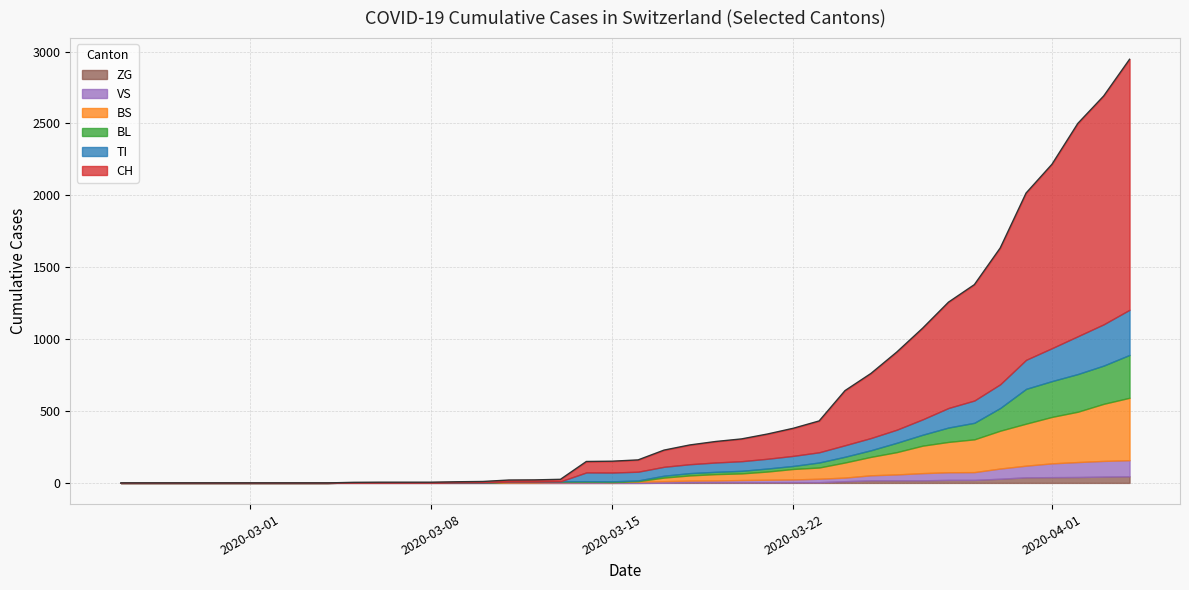

At how many categories does at least one series exceed 1430?

3